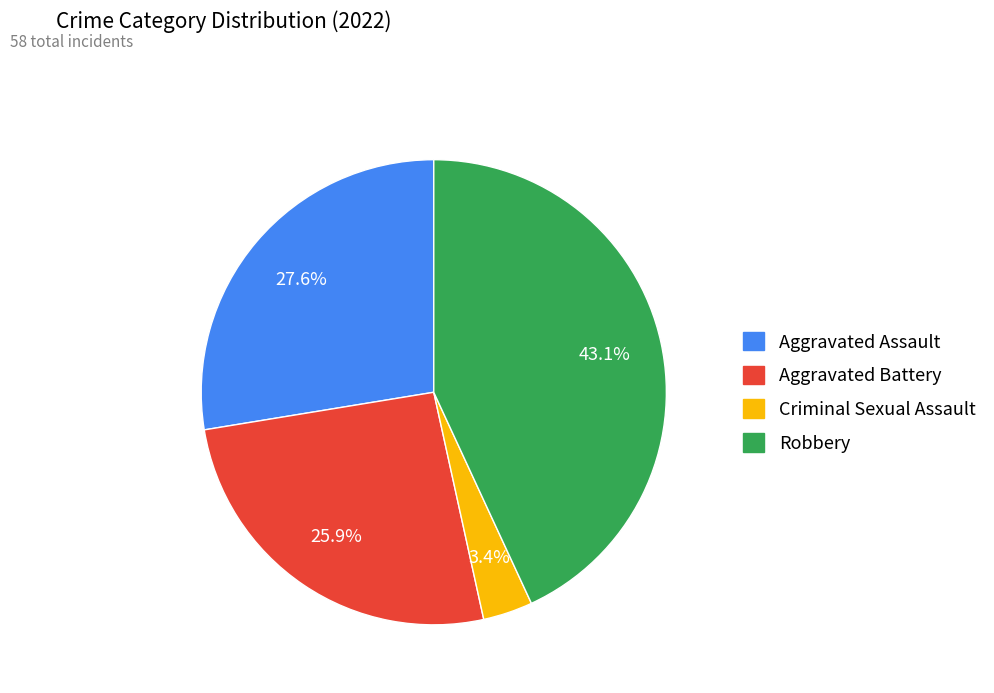

Combined, what portion of the pie is Criminal Sexual Assault and Aggravated Assault?

31.0%